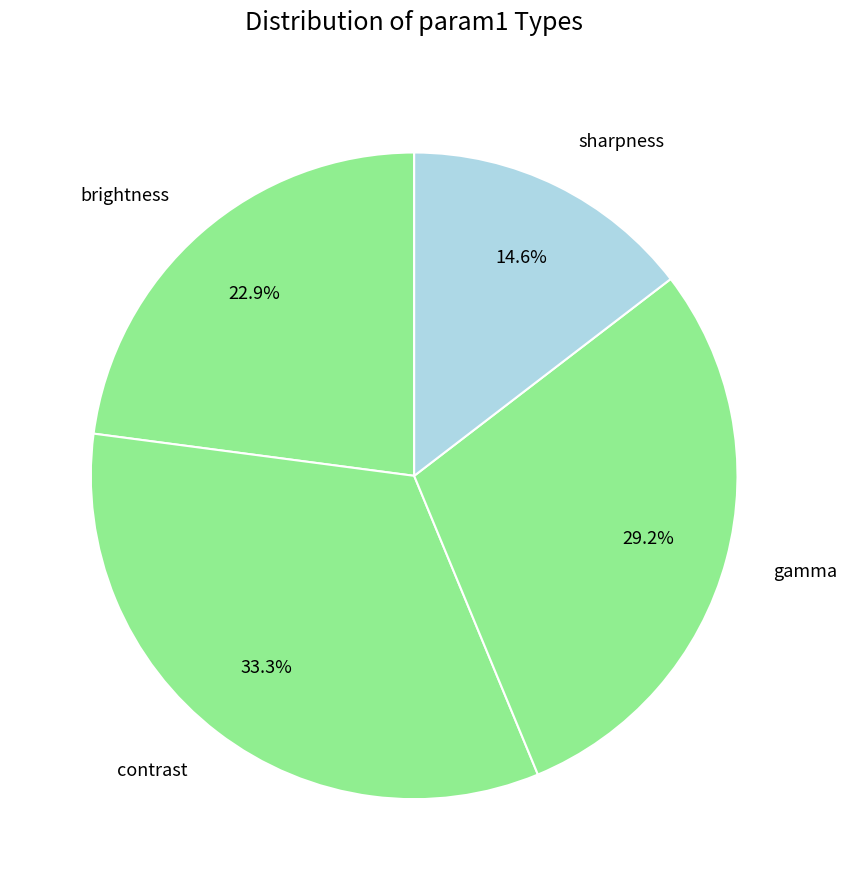

To the nearest percent, what is the average slice percentage?

25%